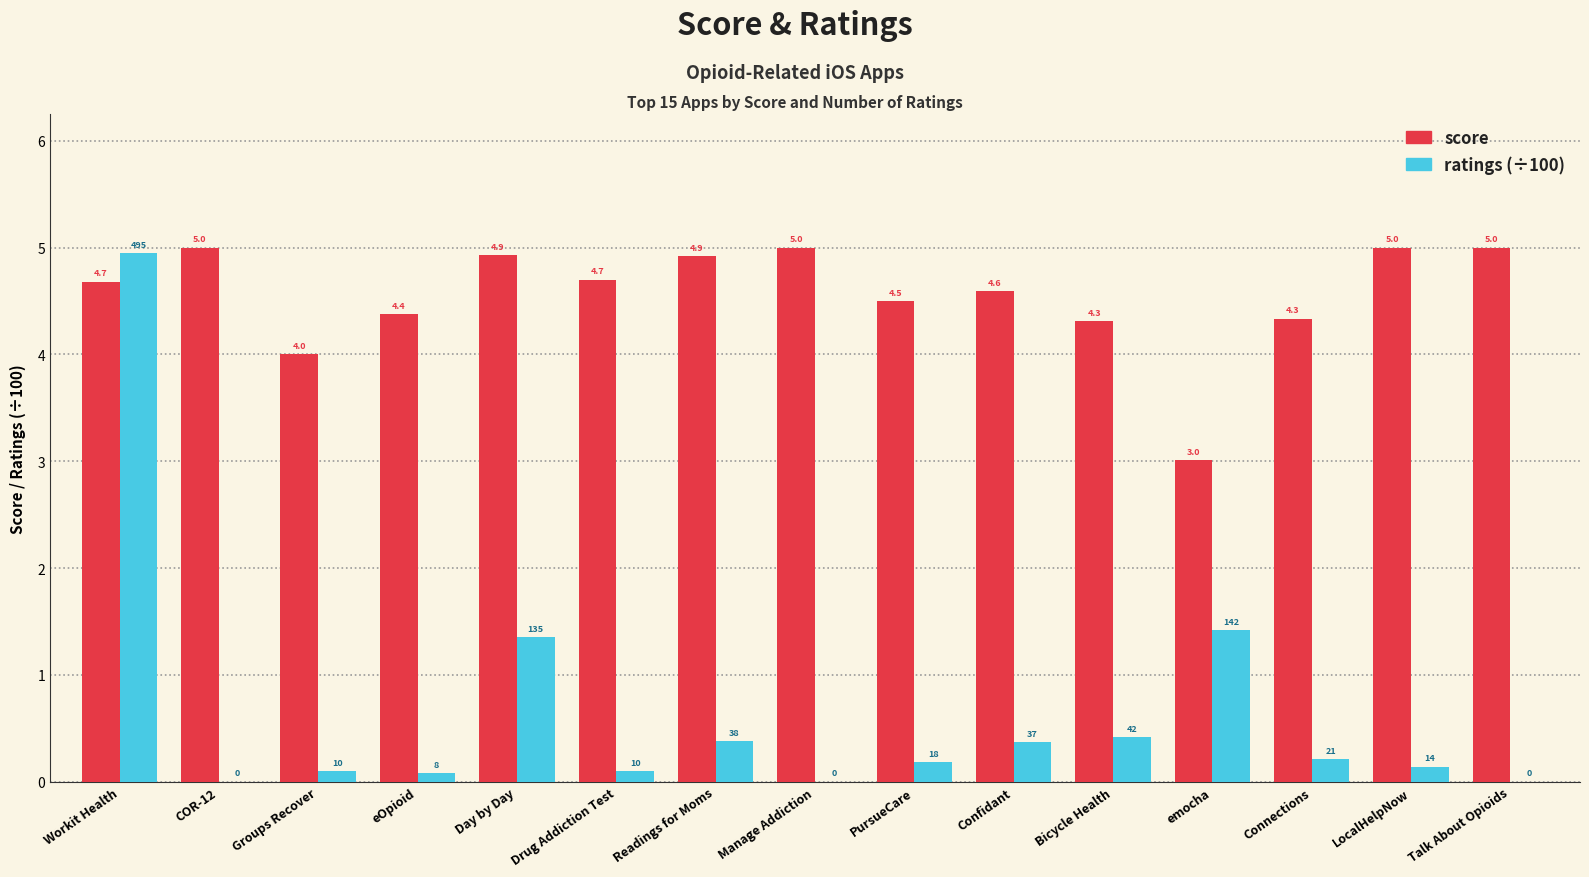

The ratings (÷100) series shows 0.1 at Groups Recover. True or false?

True